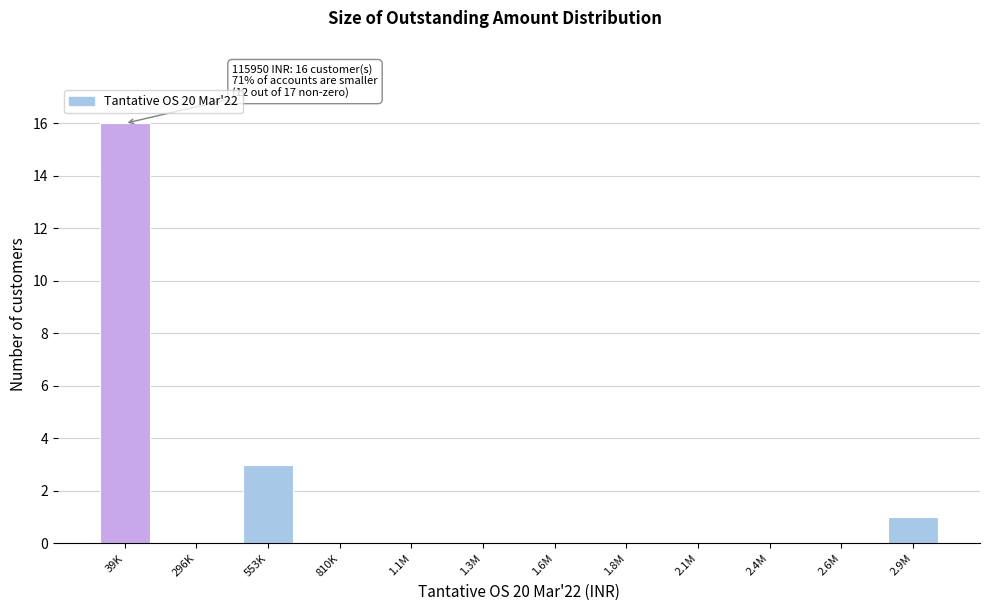

Reading left to right, transcribe all the data shown in this chart.

39K=16	296K=0	553K=3	810K=0	1.1M=0	1.3M=0	1.6M=0	1.8M=0	2.1M=0	2.4M=0	2.6M=0	2.9M=1